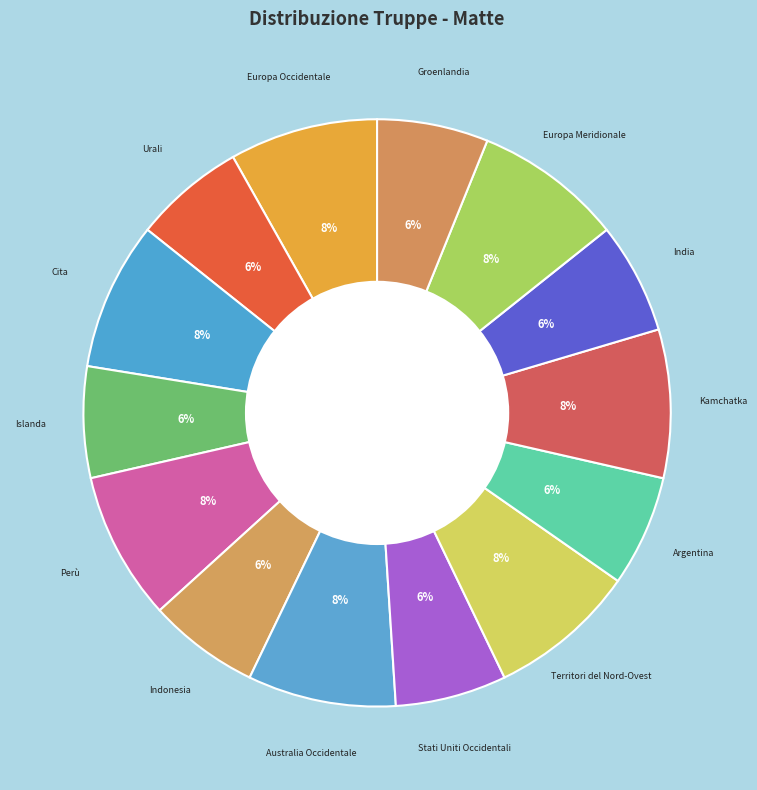

Rank the categories by value from highest to lowest.

Europa Occidentale, Cita, Perù, Australia Occidentale, Territori del Nord-Ovest, Kamchatka, Europa Meridionale, Urali, Islanda, Indonesia, Stati Uniti Occidentali, Argentina, India, Groenlandia